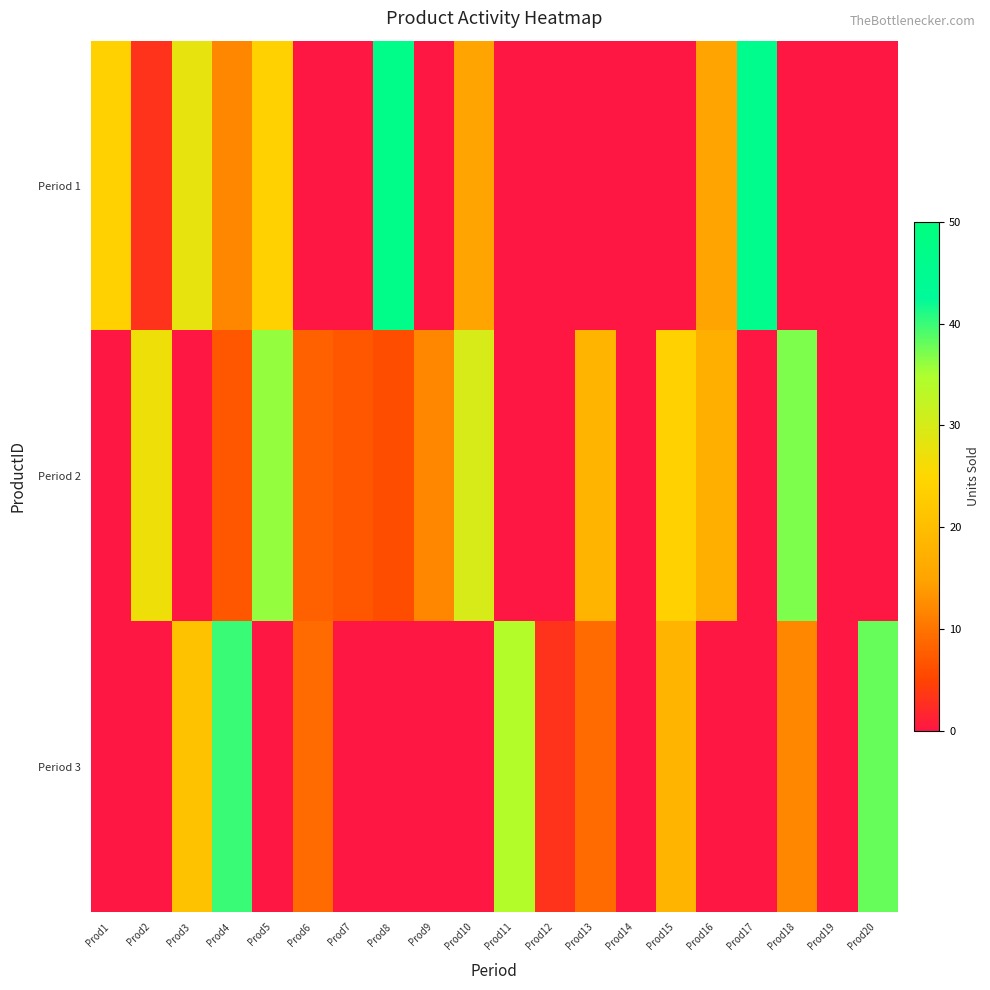

Reading left to right, what are all the values shown in this chart?

Period 1: Prod1=24	Prod2=3	Prod3=28	Prod4=12	Prod5=24	Prod6=0	Prod7=0	Prod8=47	Prod9=0	Prod10=15	Prod11=0	Prod12=0	Prod13=0	Prod14=0	Prod15=0	Prod16=15	Prod17=46	Prod18=0	Prod19=0	Prod20=0
Period 2: Prod1=0	Prod2=27	Prod3=0	Prod4=7	Prod5=36	Prod6=8	Prod7=7	Prod8=6	Prod9=12	Prod10=30	Prod11=0	Prod12=0	Prod13=18	Prod14=0	Prod15=24	Prod16=17	Prod17=0	Prod18=37	Prod19=0	Prod20=0
Period 3: Prod1=0	Prod2=0	Prod3=21	Prod4=40	Prod5=0	Prod6=9	Prod7=0	Prod8=0	Prod9=0	Prod10=0	Prod11=34	Prod12=3	Prod13=9	Prod14=0	Prod15=18	Prod16=0	Prod17=0	Prod18=12	Prod19=0	Prod20=38